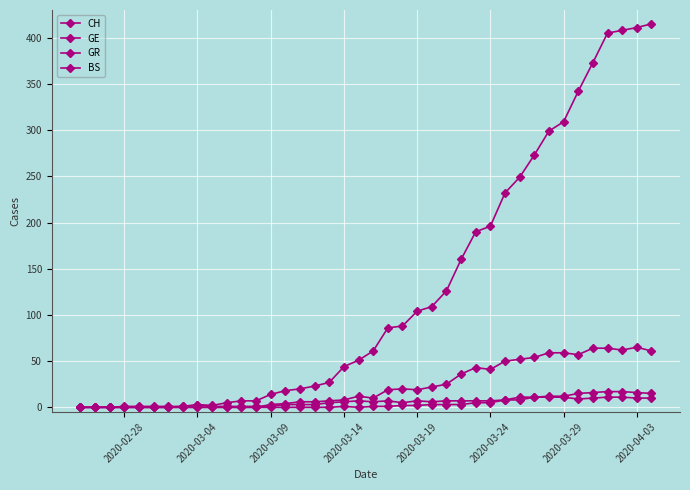

What is the value of the BS point at the 29th from the left?

7